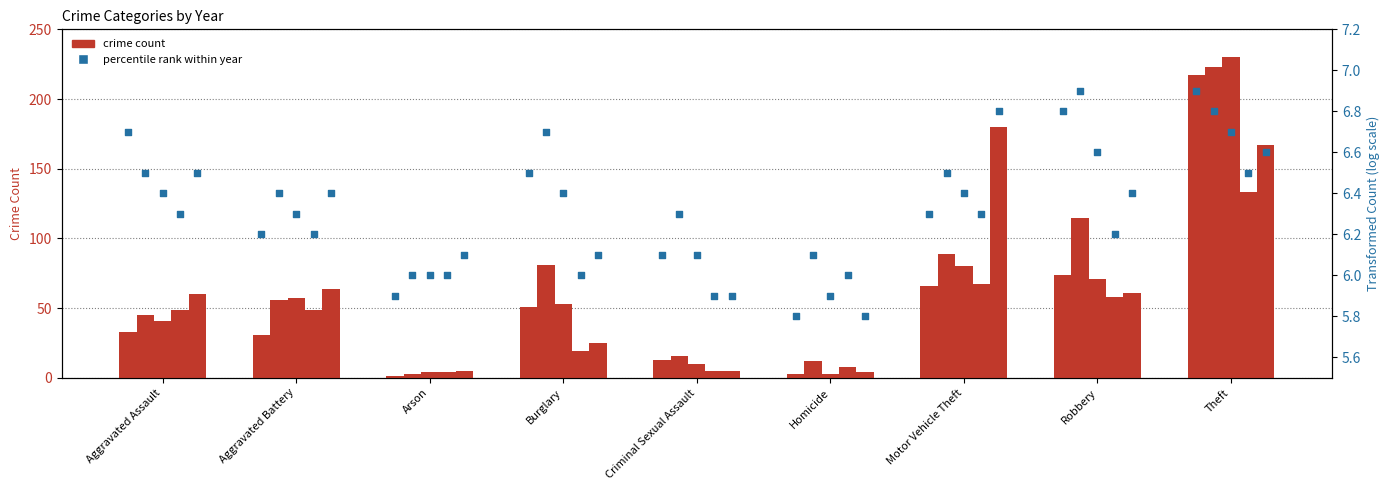

Is the value of 2019 at Aggravated Assault greater than the value of 2017 at Criminal Sexual Assault?

Yes